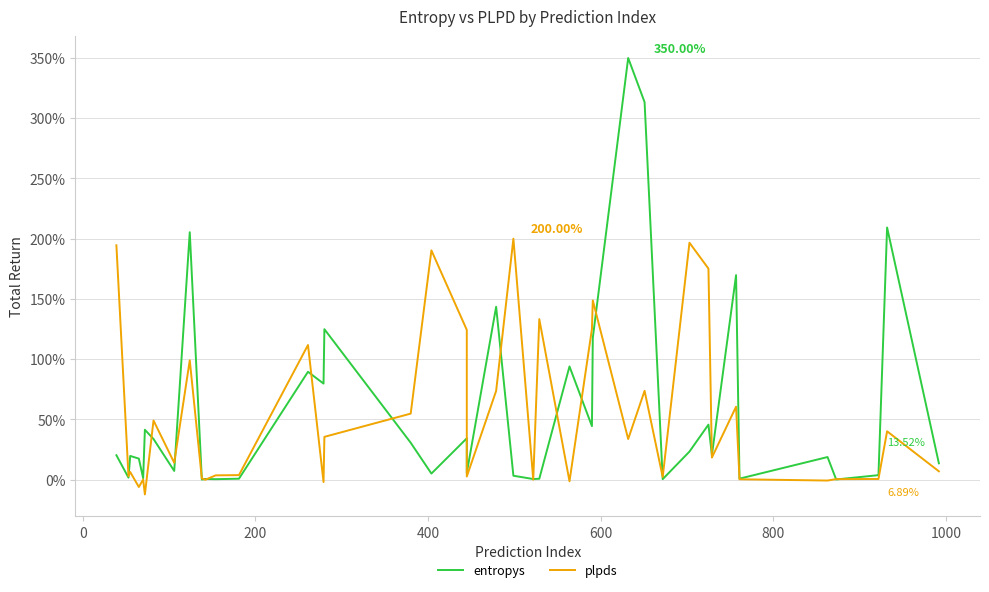

How many times do plpds and entropys cross each other?

19